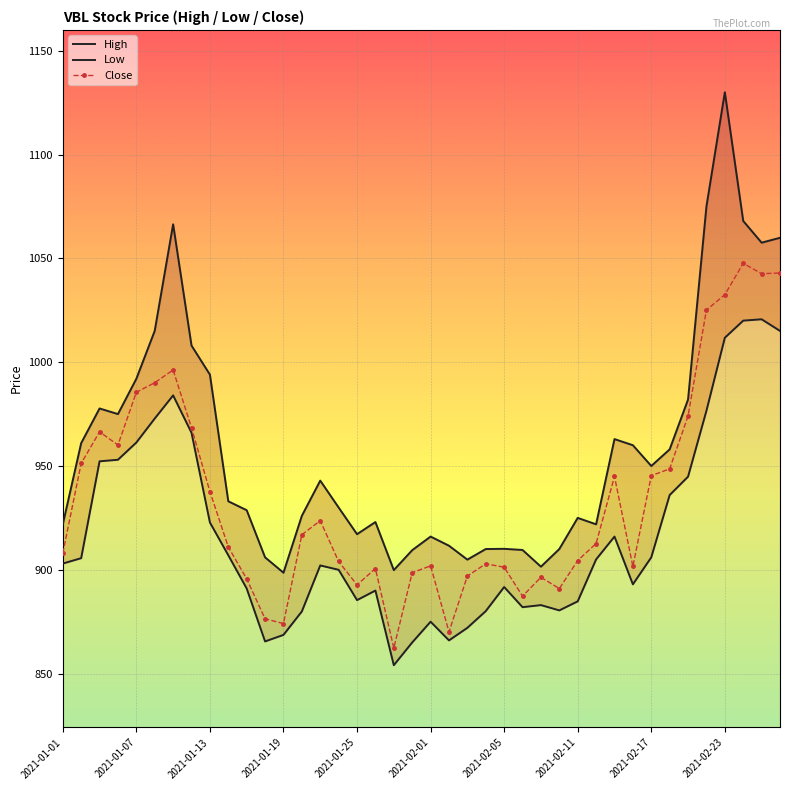

True or false: Close has more than 0 points higher than both neighbors.

True